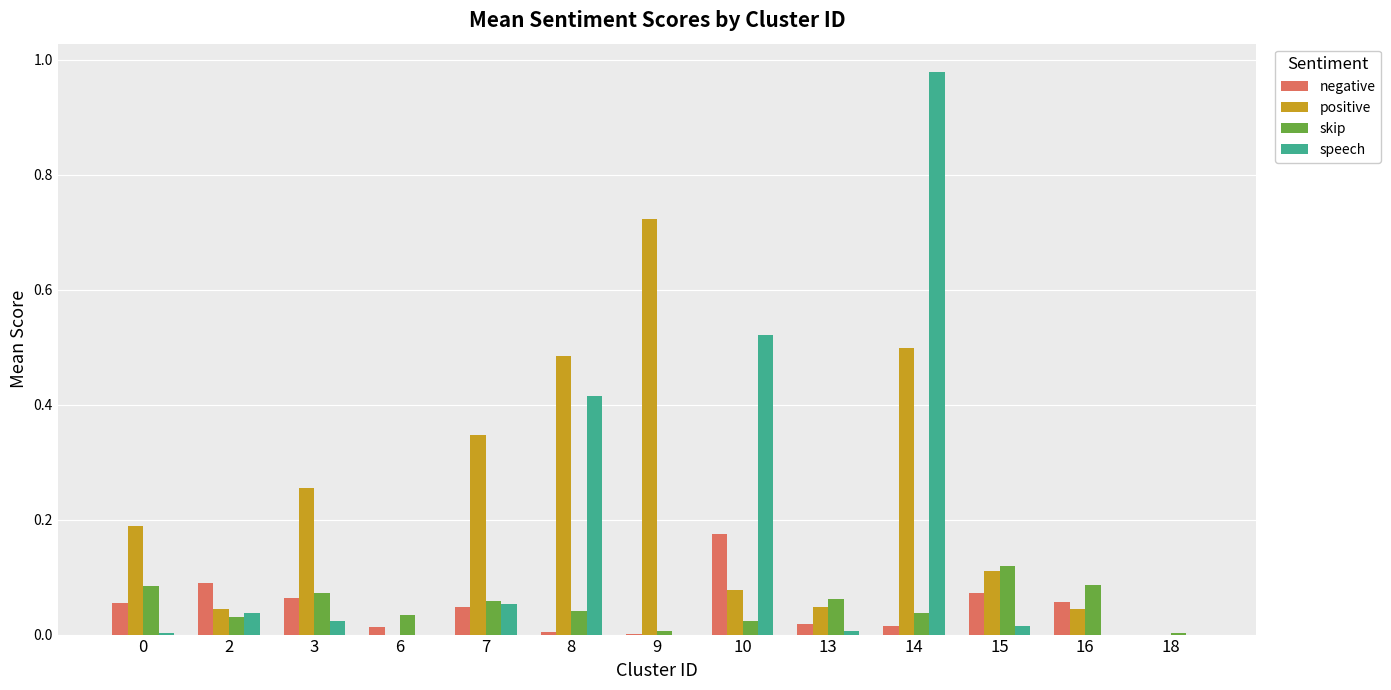

Which series has the largest total across all categories?

positive